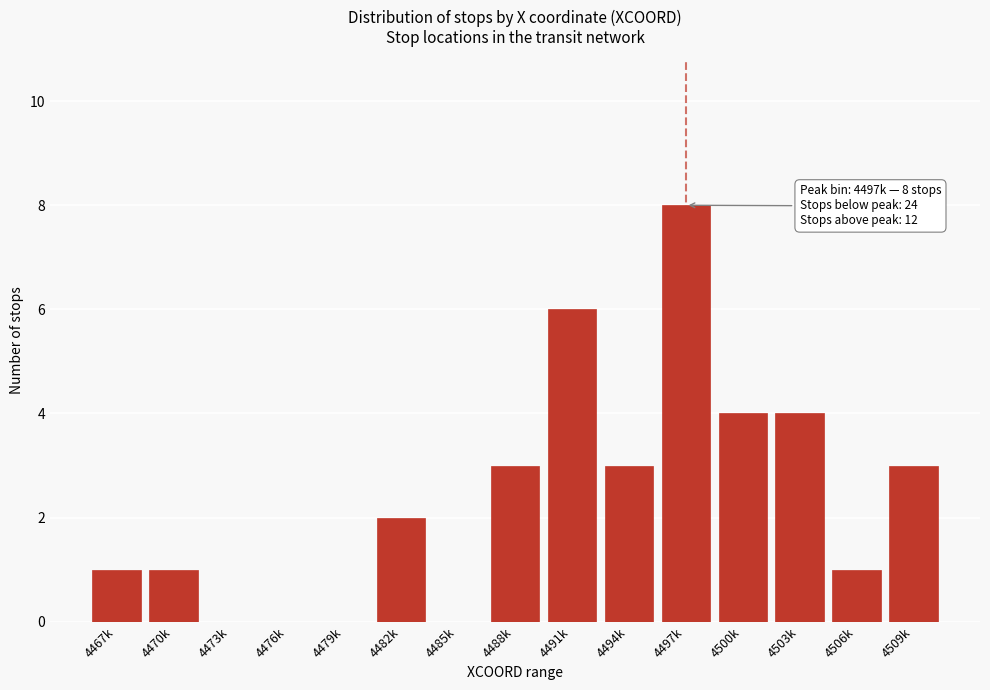

Reading left to right, what are all the values shown in this chart?

4467k=1	4470k=1	4473k=0	4476k=0	4479k=0	4482k=2	4485k=0	4488k=3	4491k=6	4494k=3	4497k=8	4500k=4	4503k=4	4506k=1	4509k=3